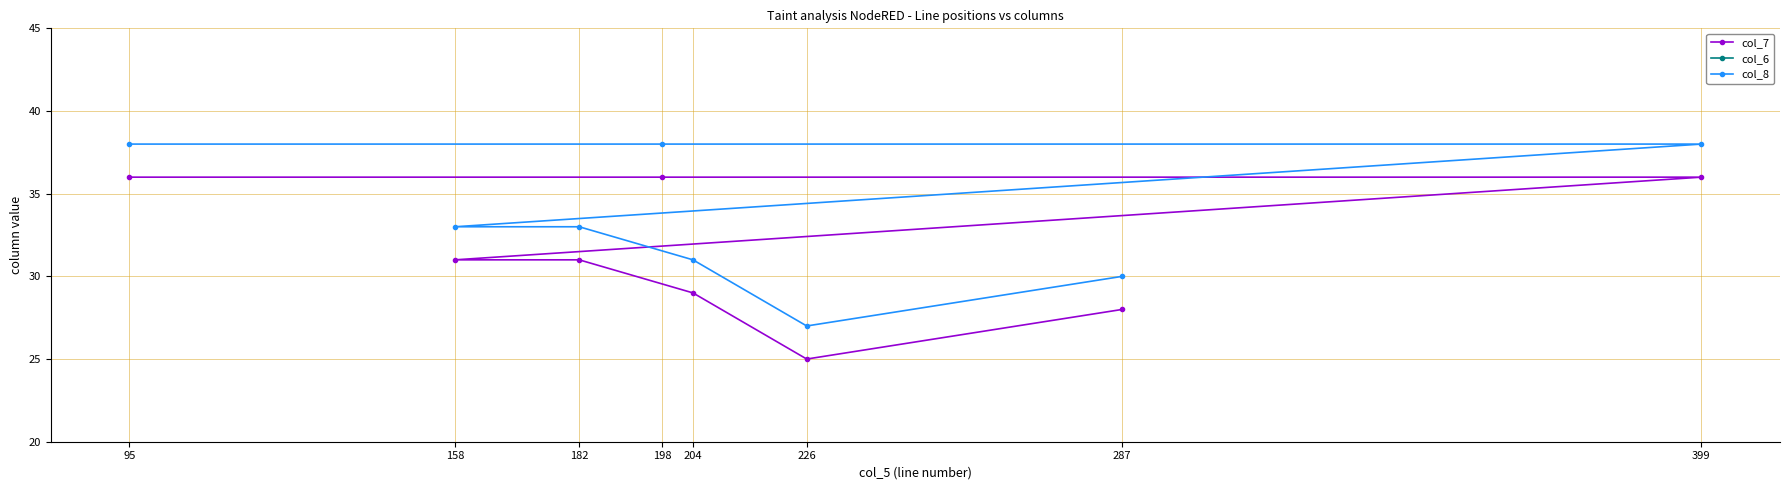

Between 204 and 198, which is larger?

198